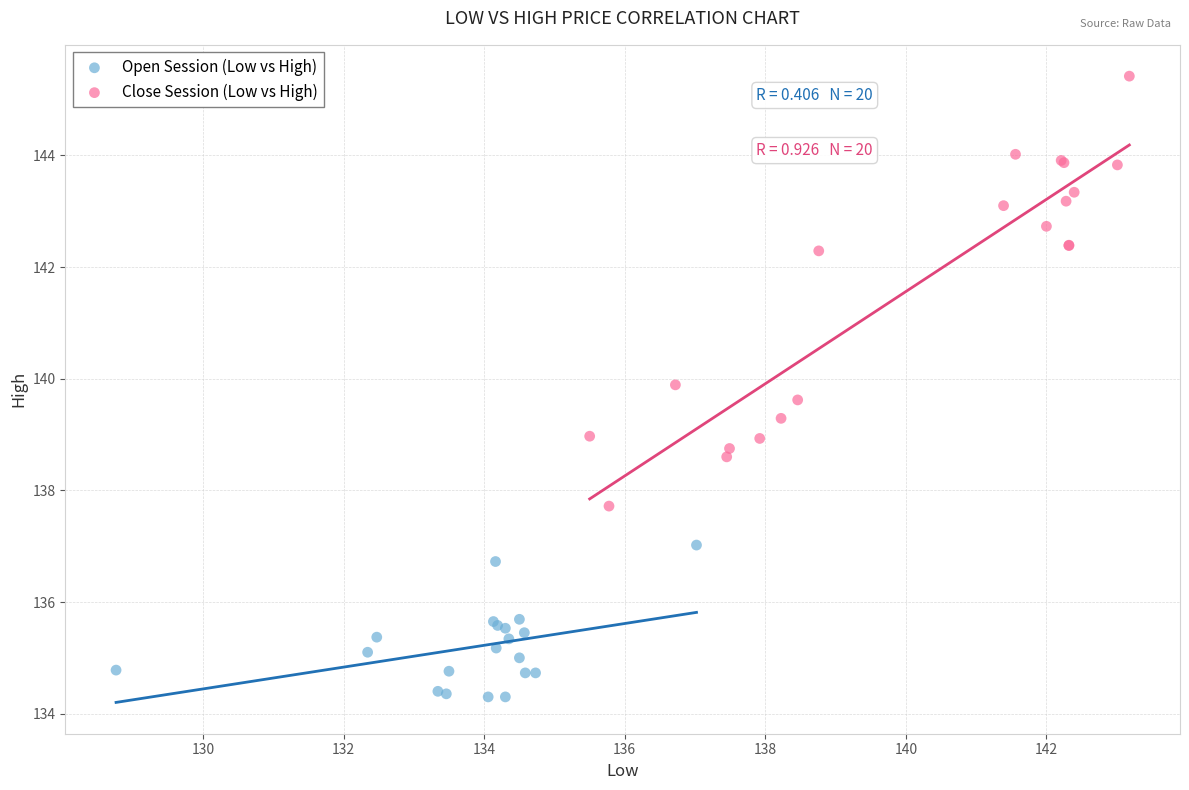

Which series contains the lowest Y value?

Open Session (Low vs High)